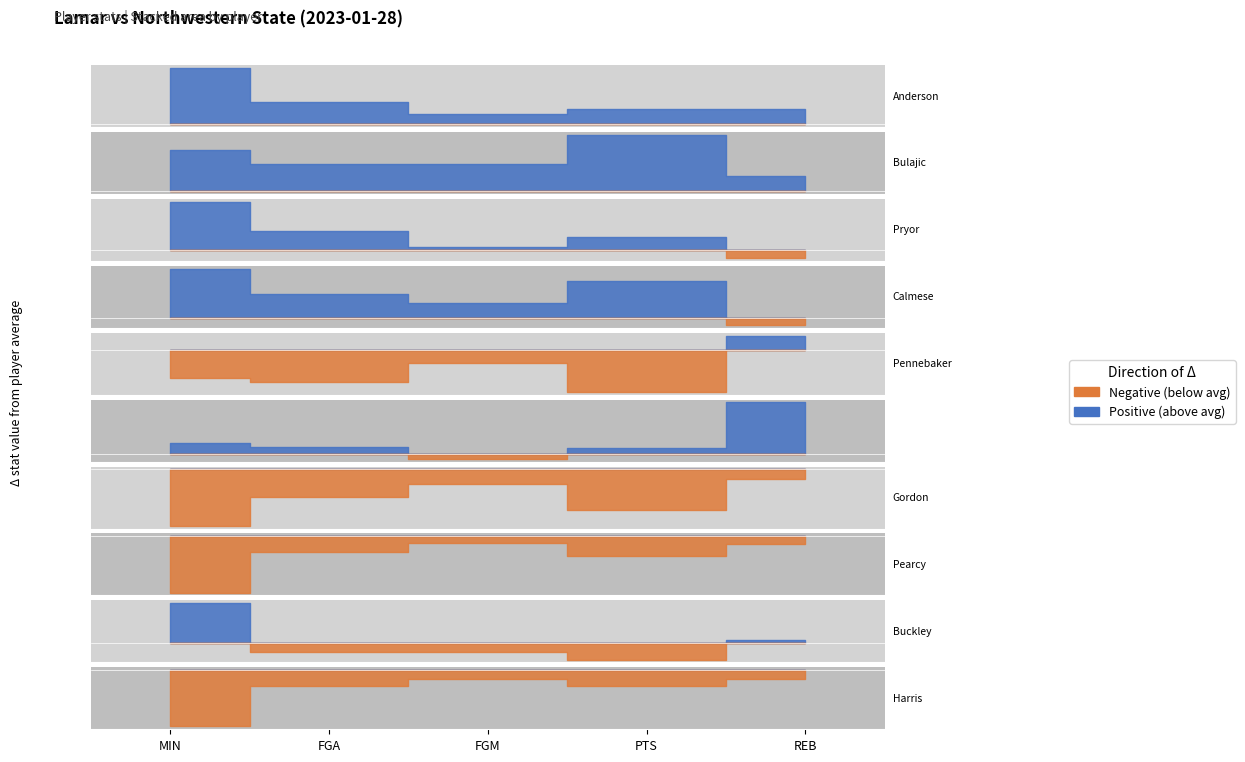

Is it true that MIN equals 29 at C. Pryor?

True